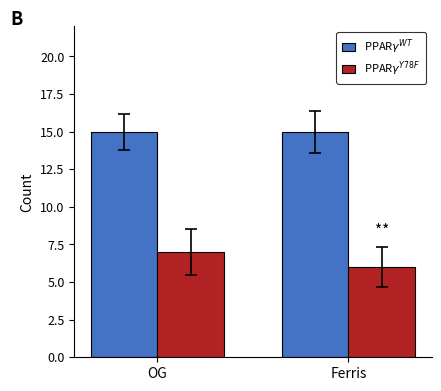

What is the difference between the maximum and minimum values in the PPAR$\gamma^{Y78F}$ series?

1